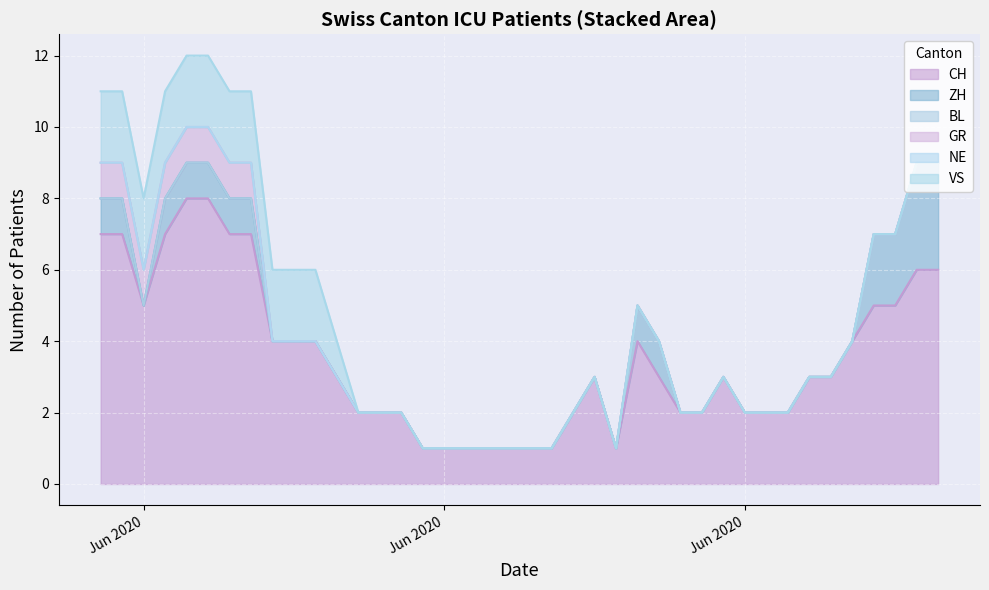

Reading right to left, transcribe all the data shown in this chart.

CH: 6	6	5	5	4	3	3	2	2	2	3	2	2	3	4	1	3	2	1	1	1	1	1	1	1	2	2	2	3	4	4	4	7	7	8	8	7	5	7	7
ZH: 3	3	2	2	0	0	0	0	0	0	0	0	0	1	1	0	0	0	0	0	0	0	0	0	0	0	0	0	0	0	0	0	1	1	1	1	1	0	1	1
BL: 0	0	0	0	0	0	0	0	0	0	0	0	0	0	0	0	0	0	0	0	0	0	0	0	0	0	0	0	0	0	0	0	0	0	0	0	0	0	0	0
GR: 0	0	0	0	0	0	0	0	0	0	0	0	0	0	0	0	0	0	0	0	0	0	0	0	0	0	0	0	0	0	0	0	1	1	1	1	1	1	1	1
NE: 0	0	0	0	0	0	0	0	0	0	0	0	0	0	0	0	0	0	0	0	0	0	0	0	0	0	0	0	0	0	0	0	0	0	0	0	0	0	0	0
VS: 0	0	0	0	0	0	0	0	0	0	0	0	0	0	0	0	0	0	0	0	0	0	0	0	0	0	0	0	1	2	2	2	2	2	2	2	2	2	2	2